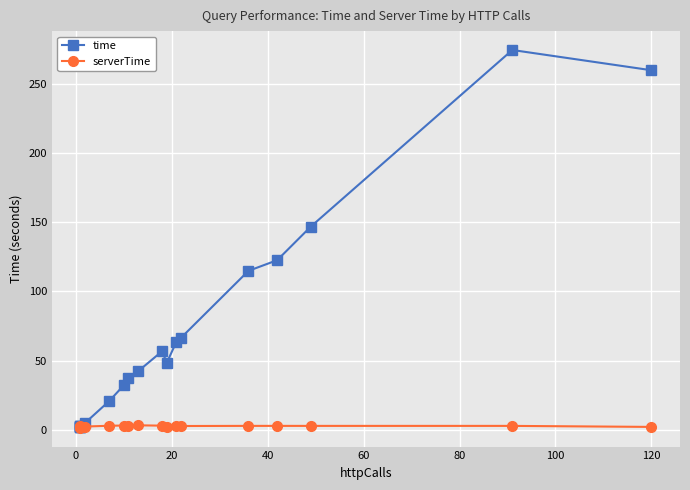

How many series are shown in this chart?

2